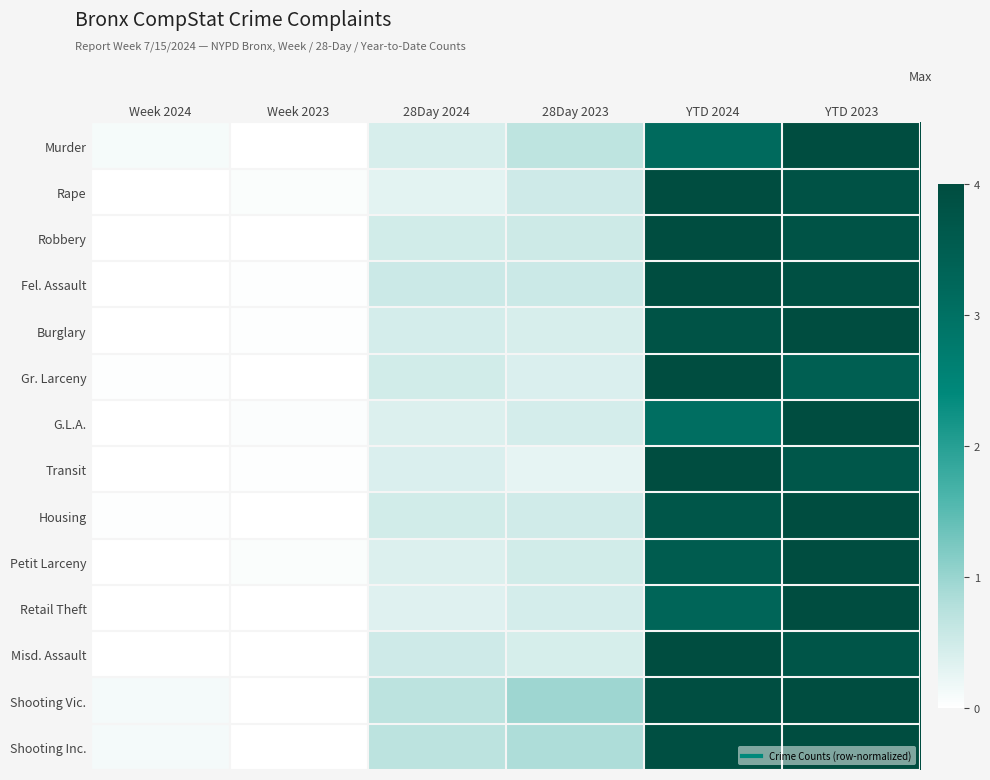

At YTD 2024, list the series in order from largest to smallest.

Rape, Robbery, Fel. Assault, Gr. Larceny, Transit, Misd. Assault, Shooting Vic., Shooting Inc., Burglary, Housing, Petit Larceny, Retail Theft, Murder, G.L.A.